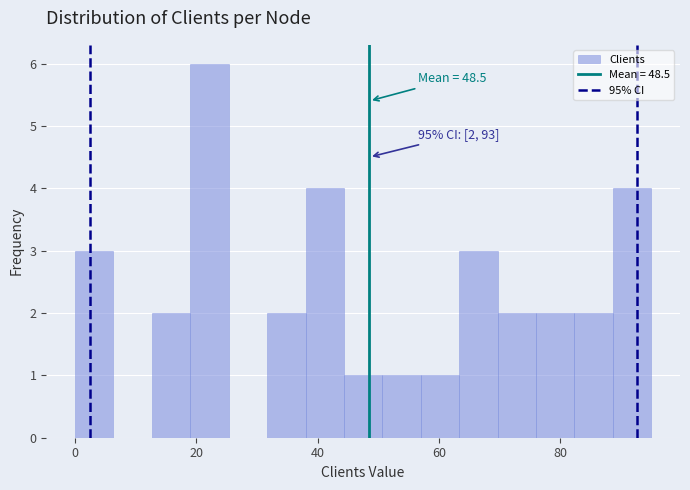

Around what value on the x-axis is the tallest bar? Give the approximate position of its centre, as read against the axis.

22